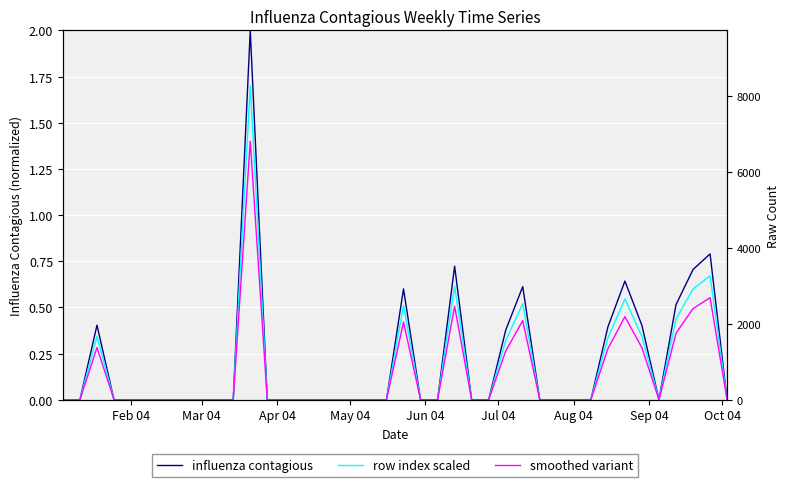

List the series in order of their overall mean, lowest first.

smoothed variant, row index scaled, influenza contagious